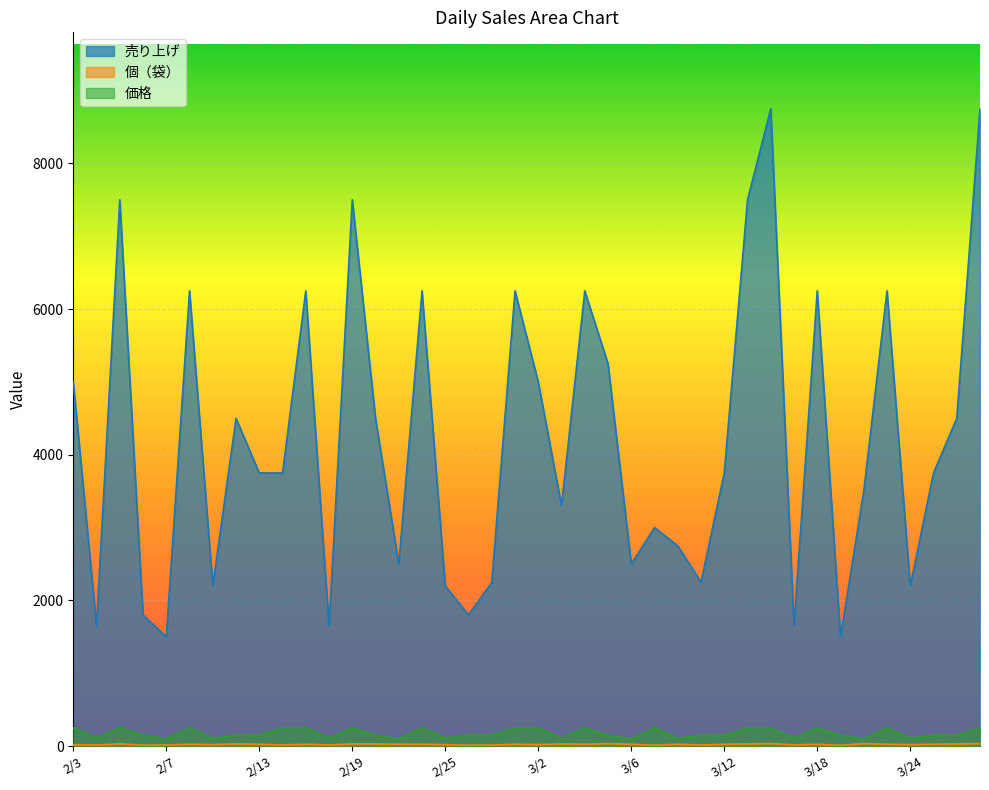

True or false: 価格 has more than 2 interior local peaks.

True